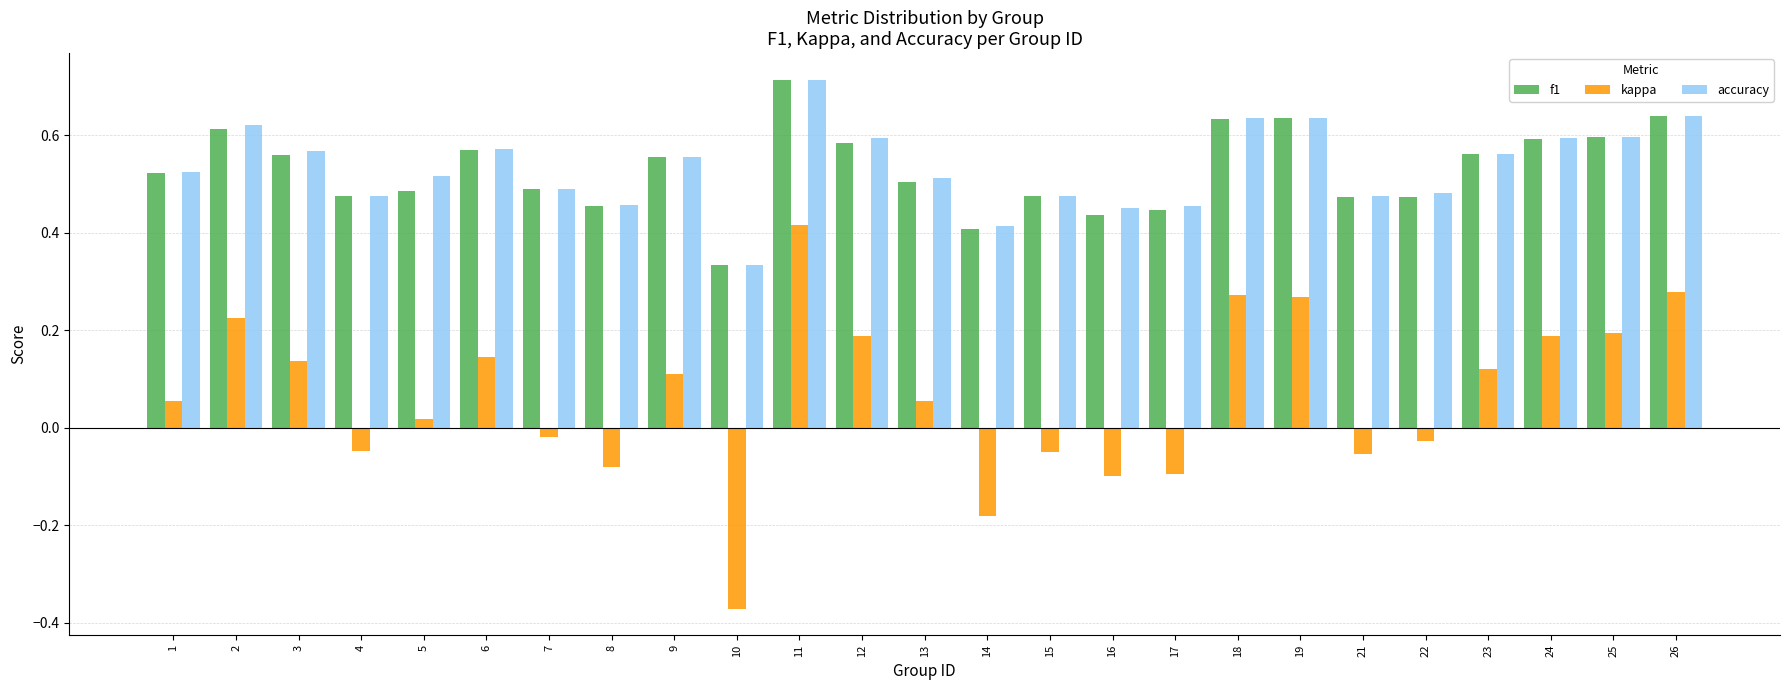

At which label does f1 reach its minimum?

10